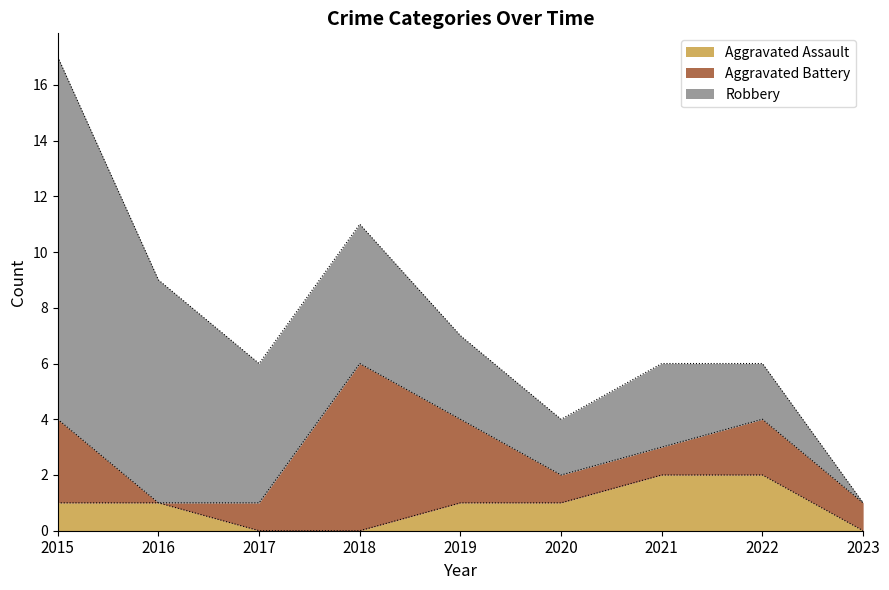

Which has a higher value, 2019 or 2023?

2019